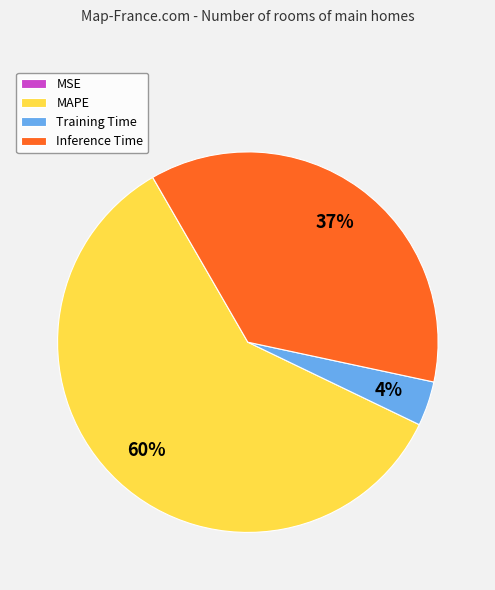

To the nearest percent, what percentage of the pie is Inference Time?

37%